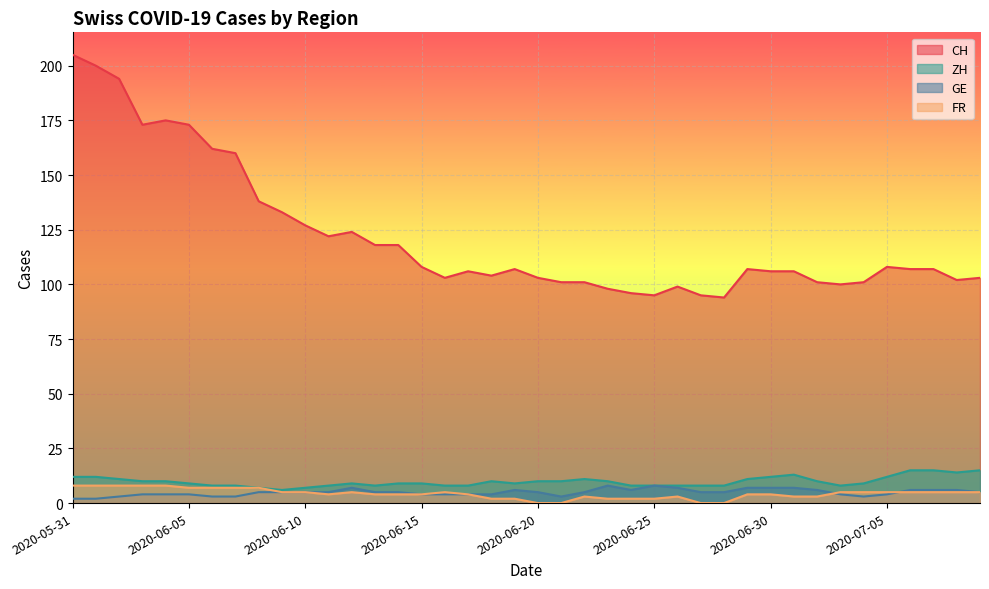

How many values in FR are above zero?

36